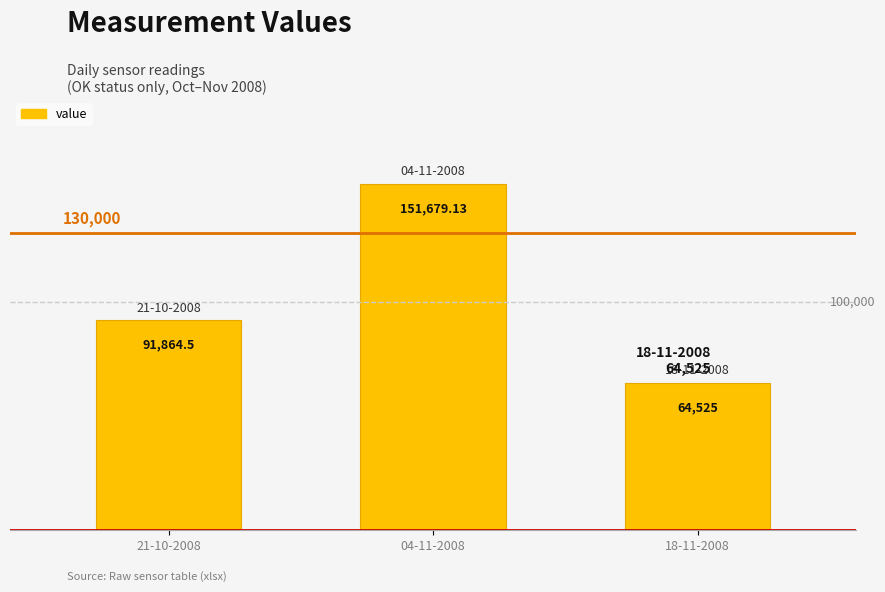

Rank the categories by value from highest to lowest.

04-11-2008, 21-10-2008, 18-11-2008